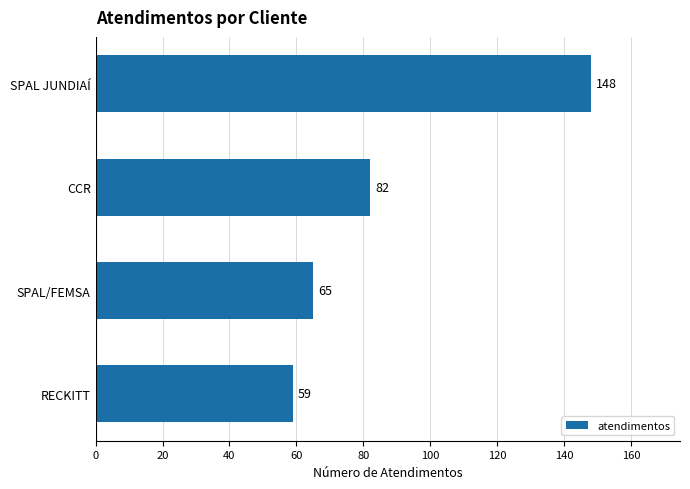

What is the label of the 2nd bar from the top?

CCR